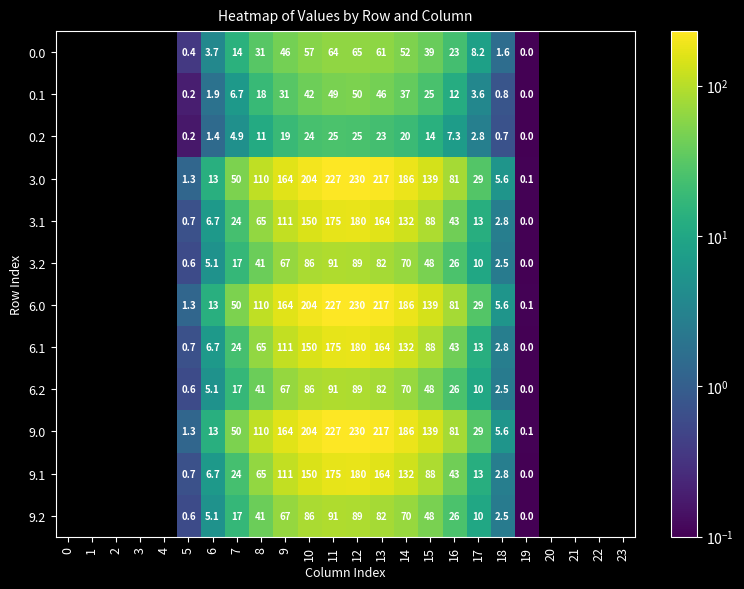

True or false: 9.1 has a value of 9.6 at 7.

False